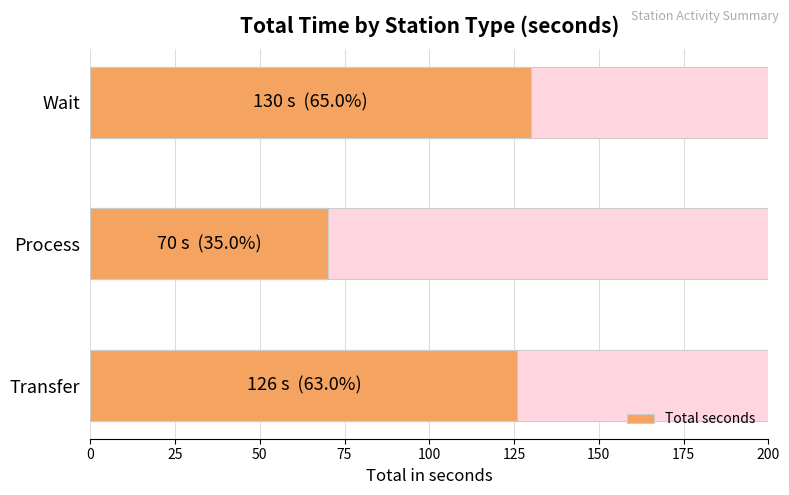

Reading left to right, extract all data points from this chart.

126	70	130